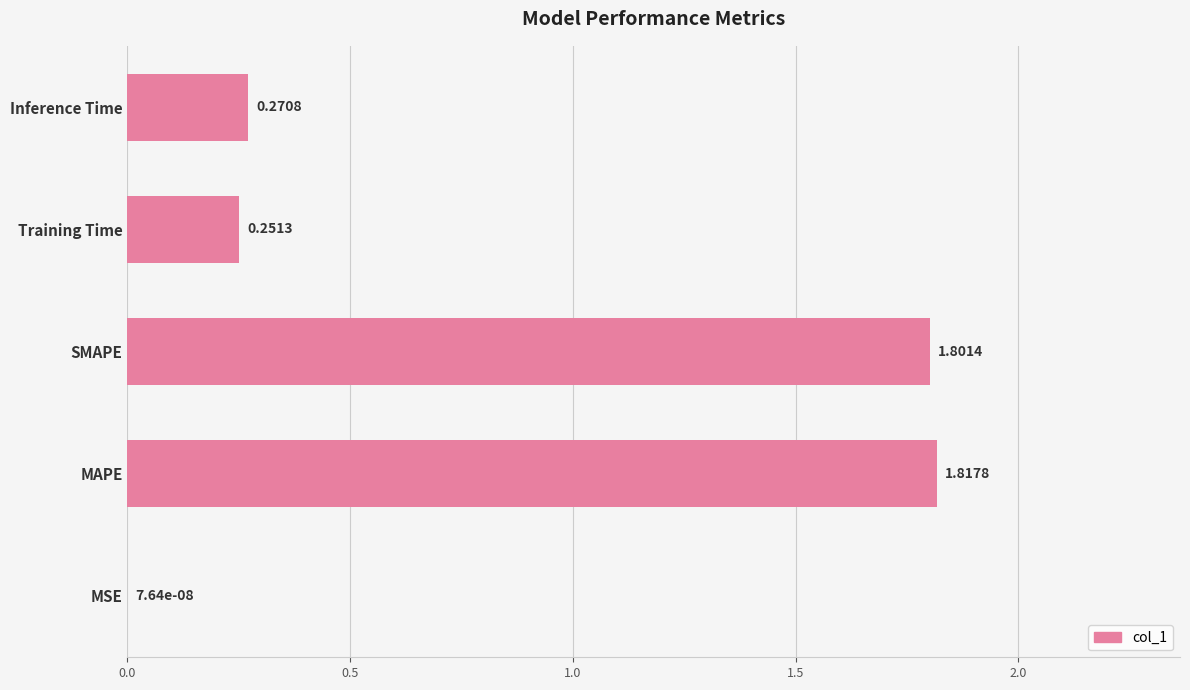

What is the sum of all values?

4.1